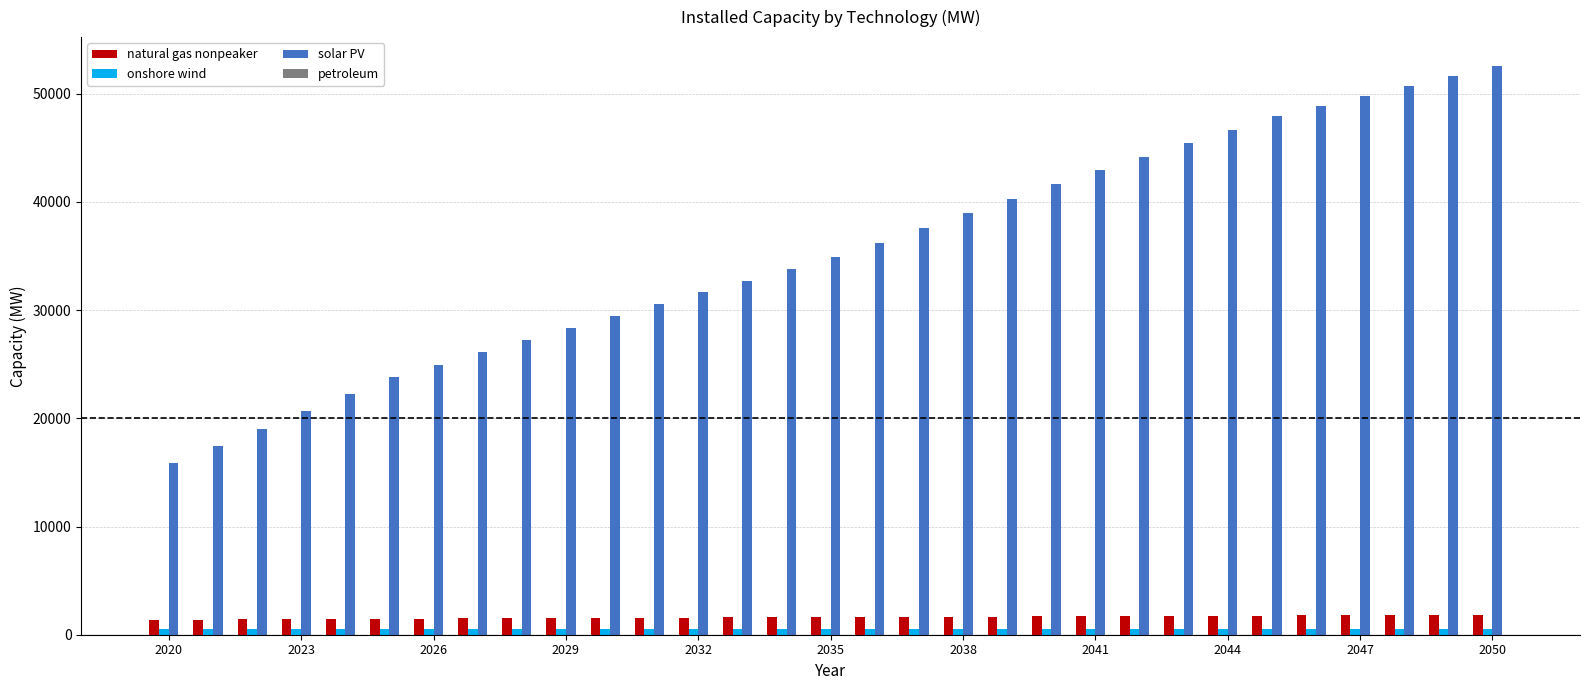

Which series has the largest total across all categories?

solar PV